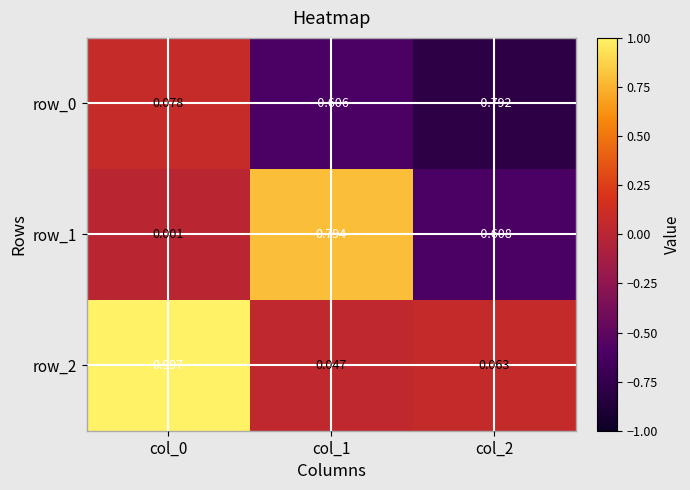

What is the difference between the highest and lowest values at col_0?

1.0